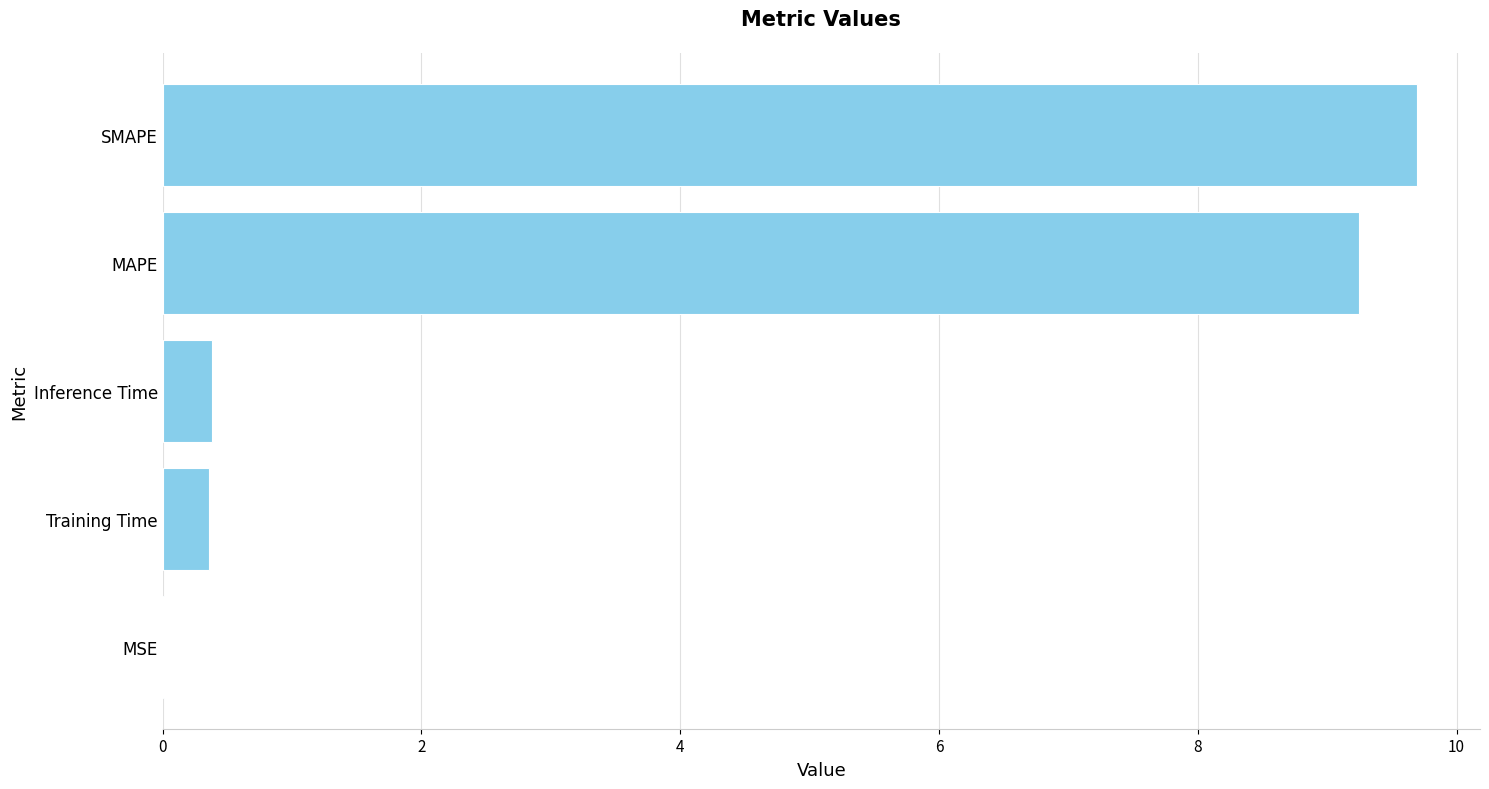

The chart shows a value of 9.2 at MAPE. True or false?

True